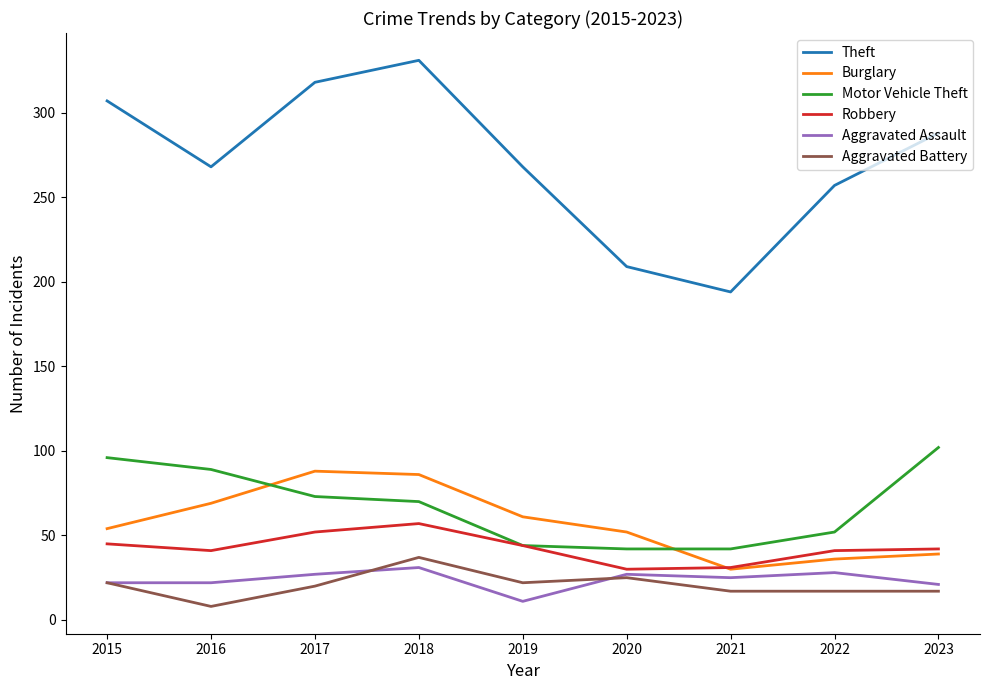

Which series has the widest spread of values?

Theft